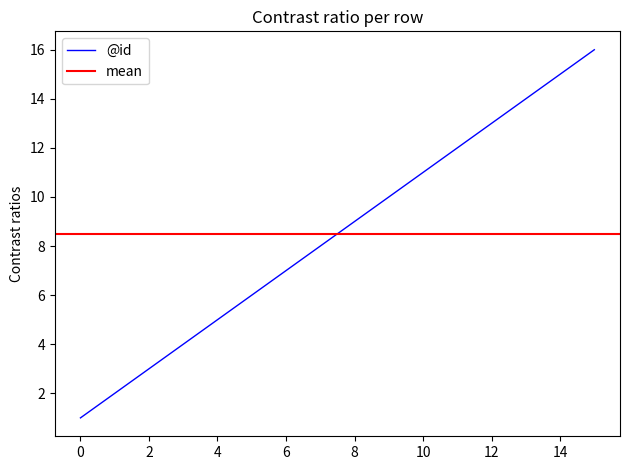

Count the number of categories in the chart.

16